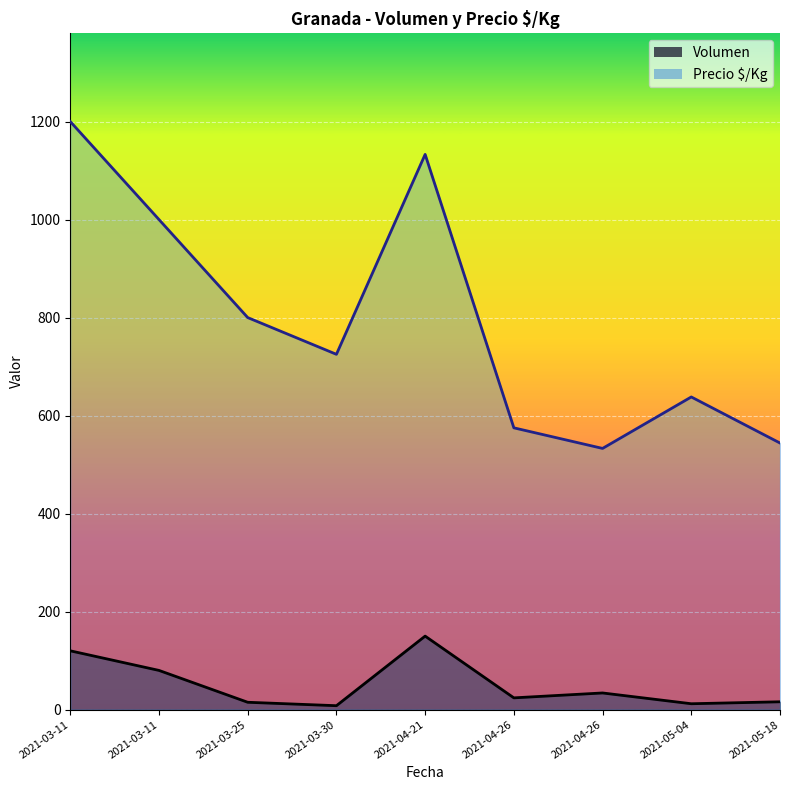

What is the label of the 2nd point from the left?

2021-03-11